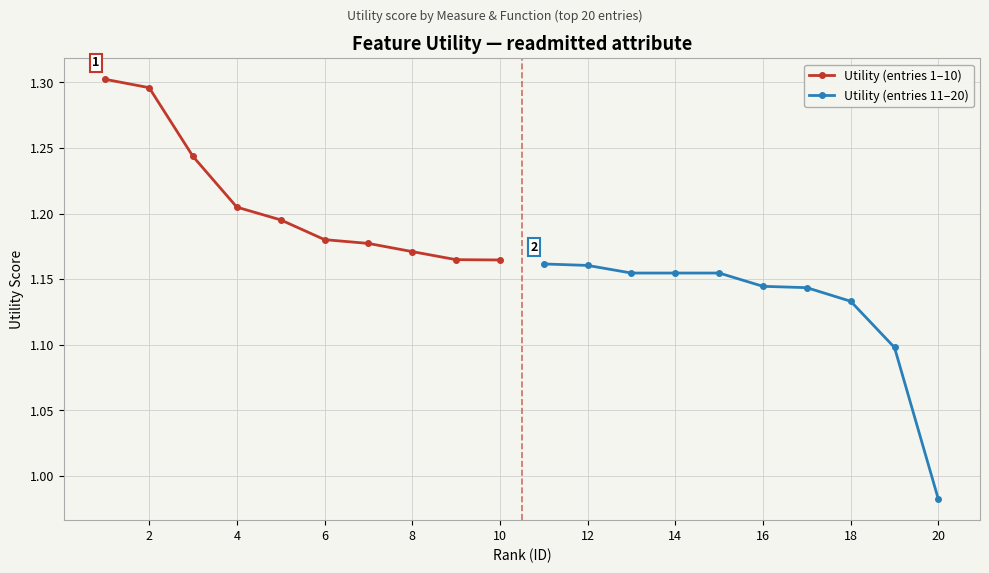

Which series has the largest total across all categories?

Utility (entries 1–10)